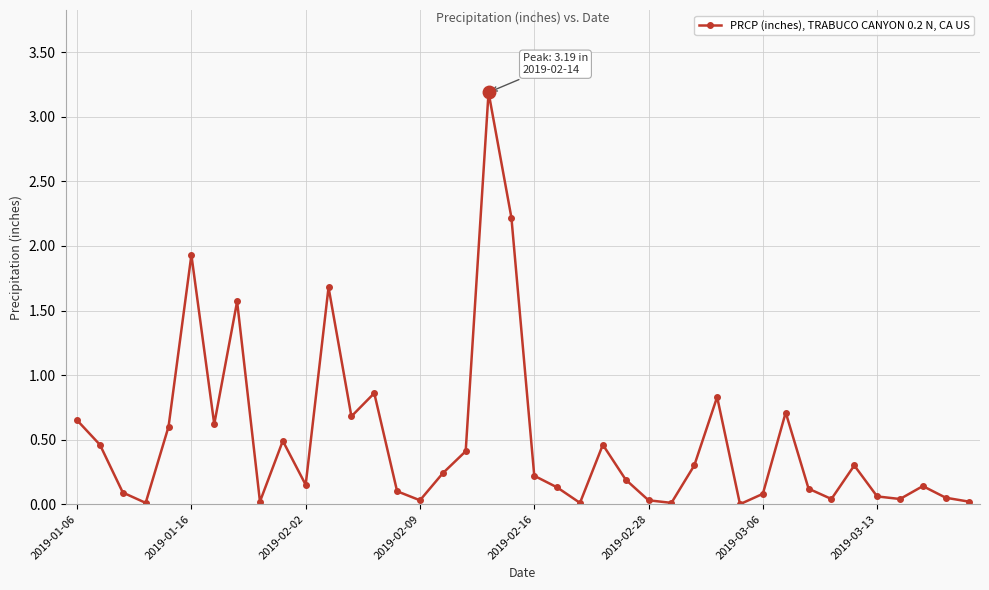

What is the greatest value displayed?

3.2